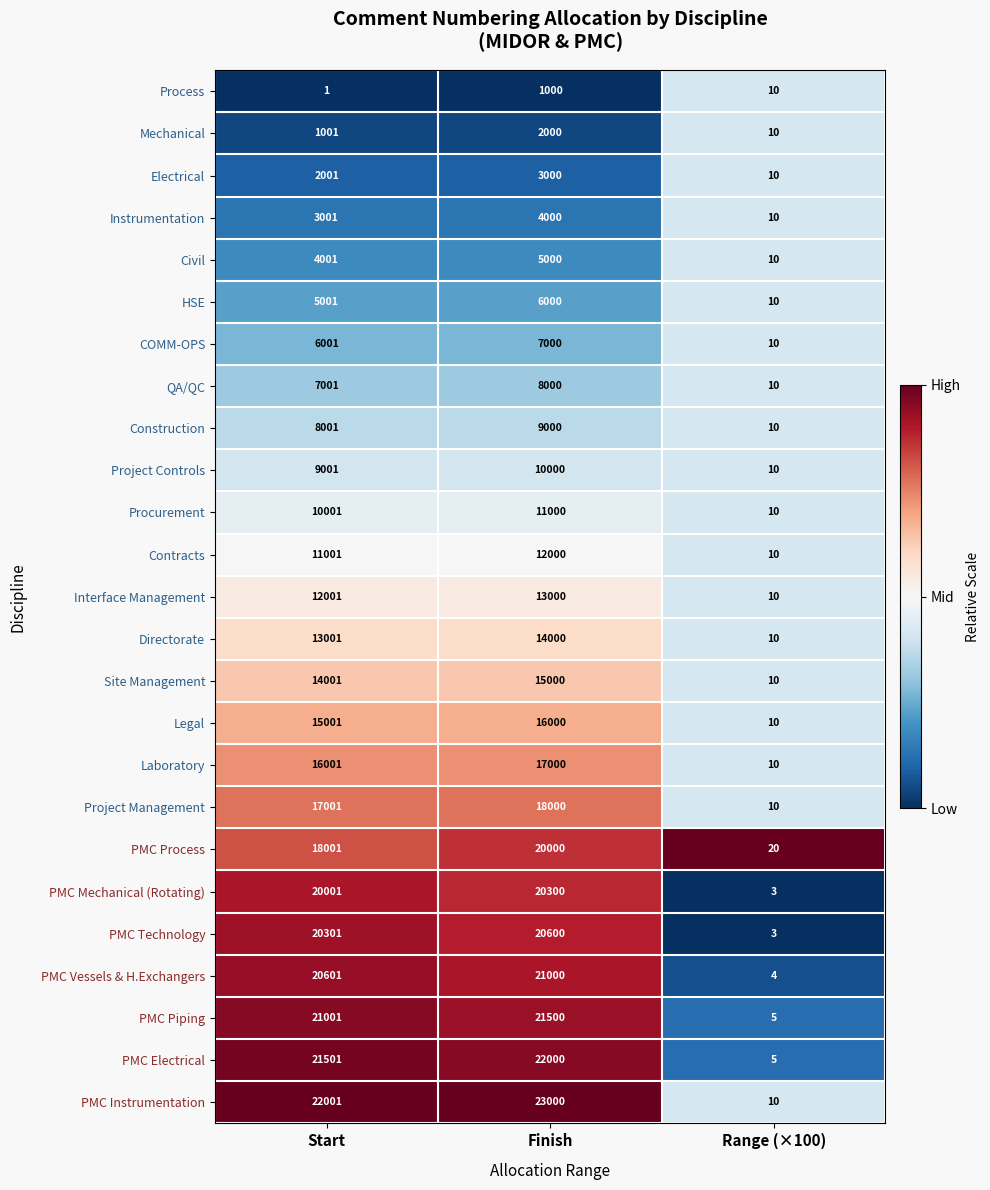

What is the spread (max minus min) of values at Range (×100)?

17